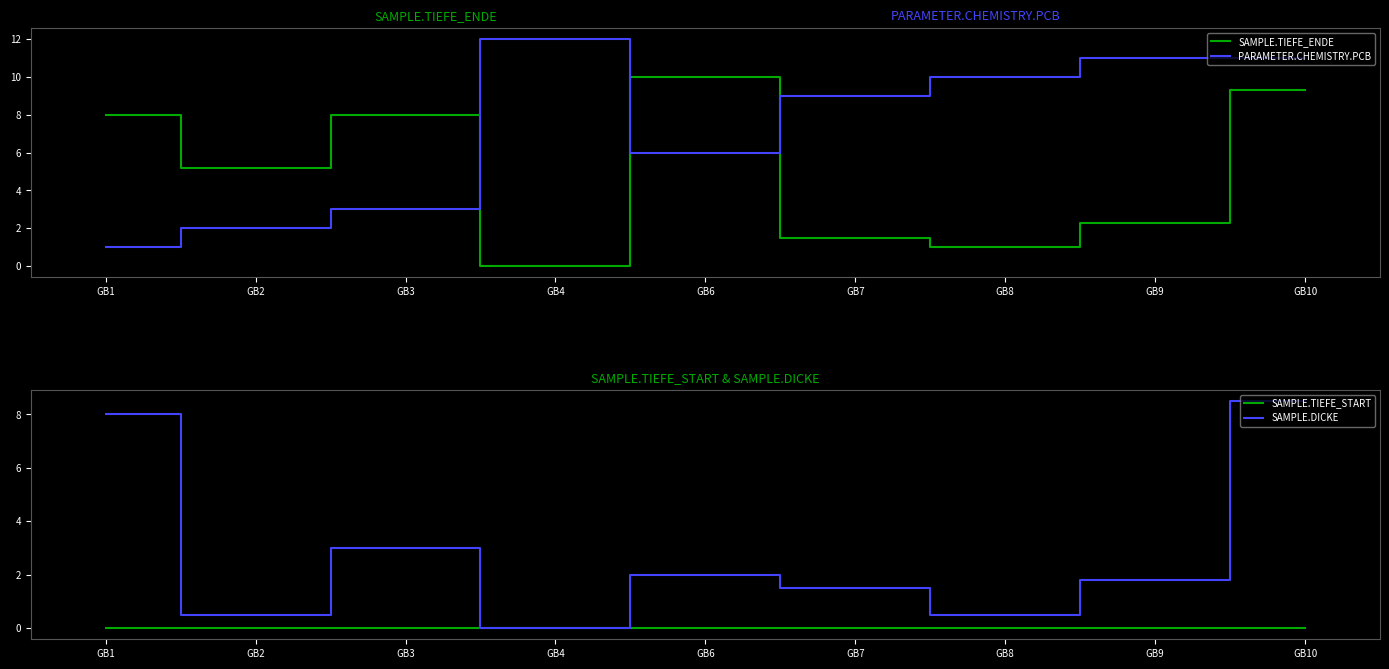

Is the value of SAMPLE.TIEFE_ENDE at GB2 greater than the value of PARAMETER.CHEMISTRY.PCB at GB9?

No